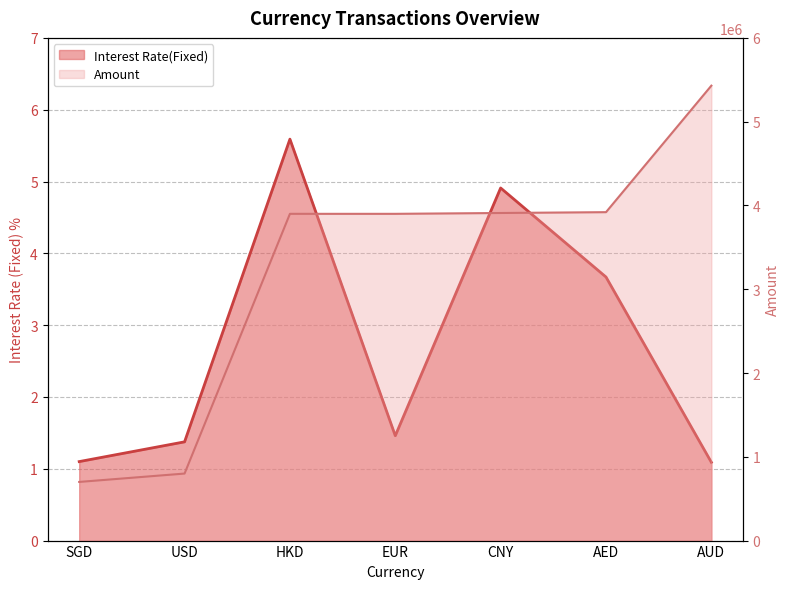

What is the label of the 4th point from the left?

EUR